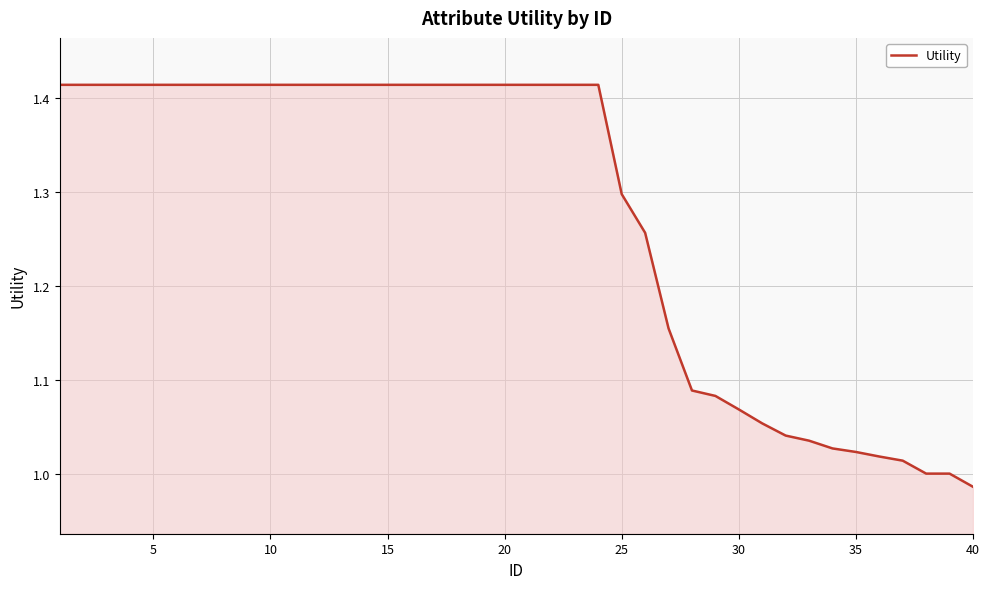

What is the difference between the maximum and minimum values?

0.4